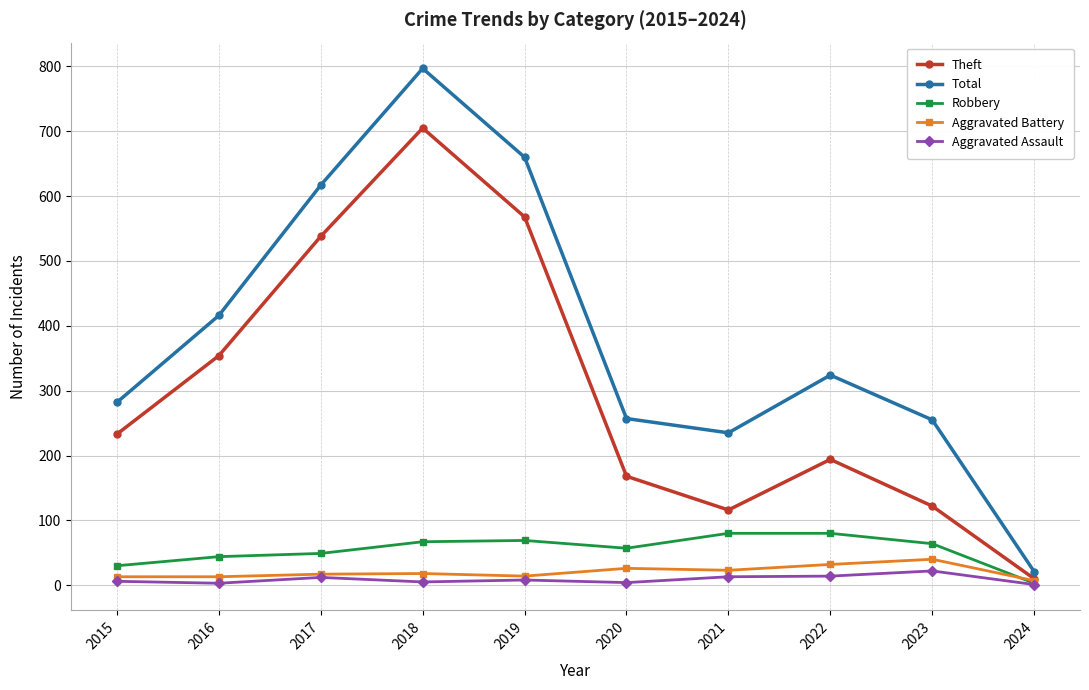

What is the difference between the highest and lowest values at 2017?

605